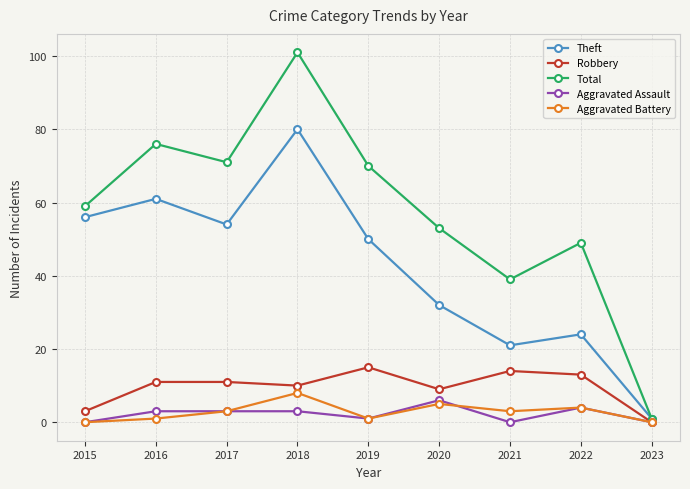

What value does the Total series have at 2019, to the nearest 5?

70